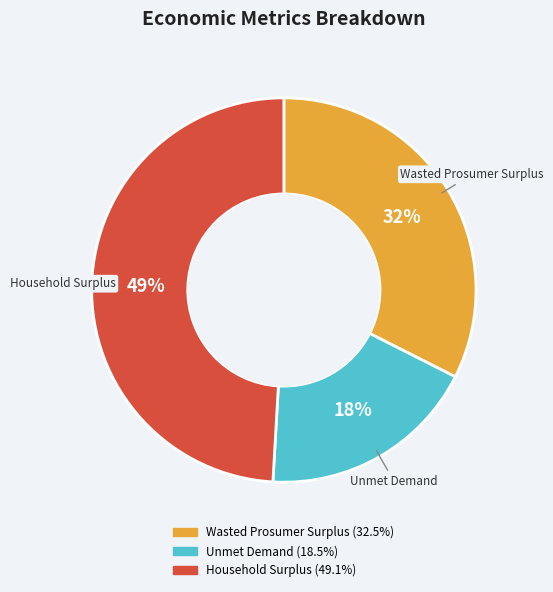

Approximately how many times larger is the value at Unmet Demand compared to Wasted Prosumer Surplus?

0.6